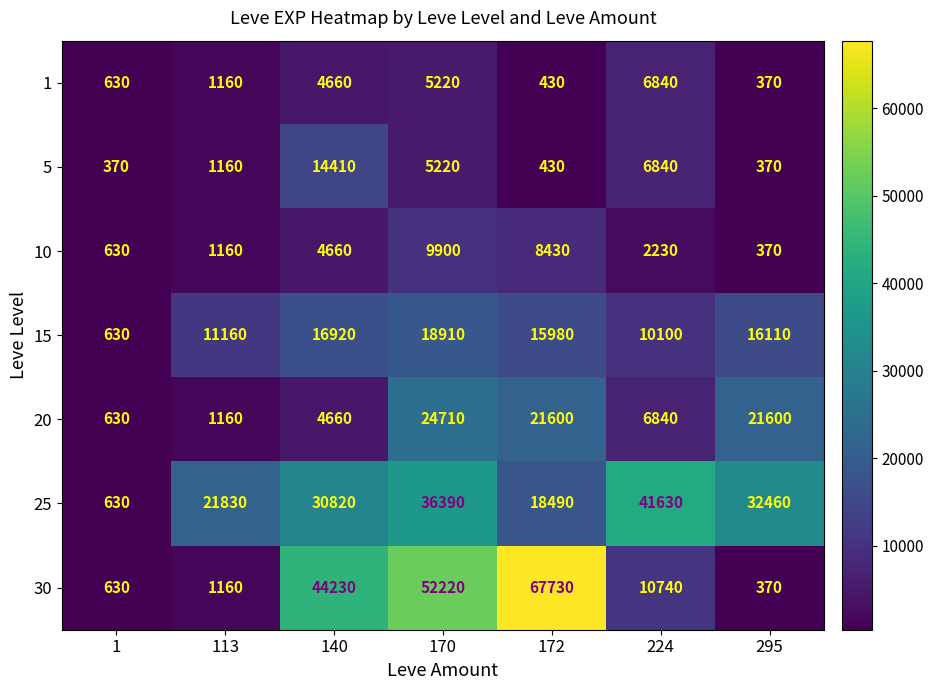

What is the difference between the second highest and second lowest values in the 20 series?

20440